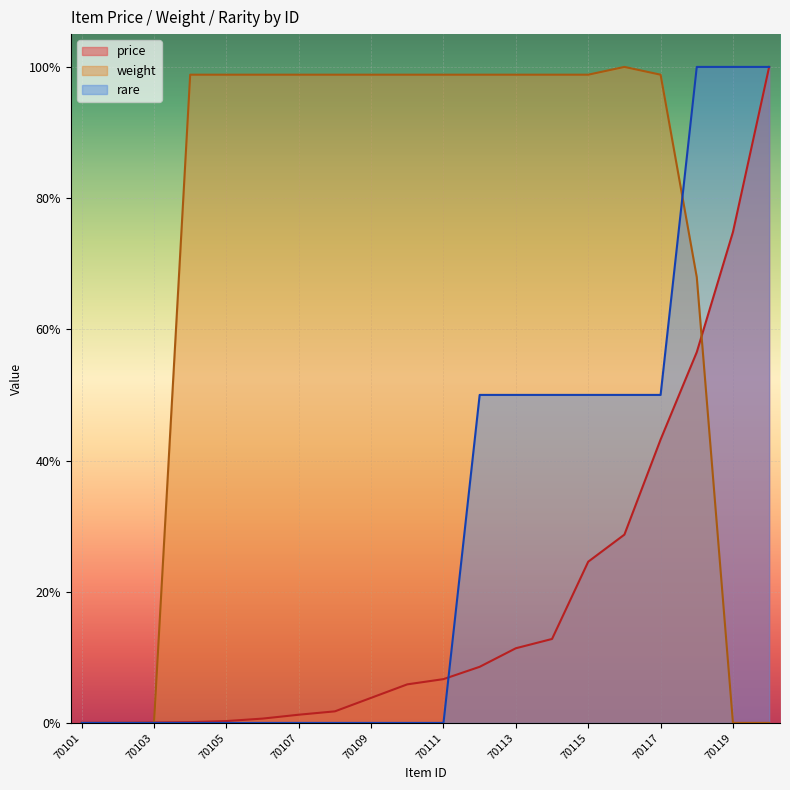

At how many categories does at least one series exceed 0?

19